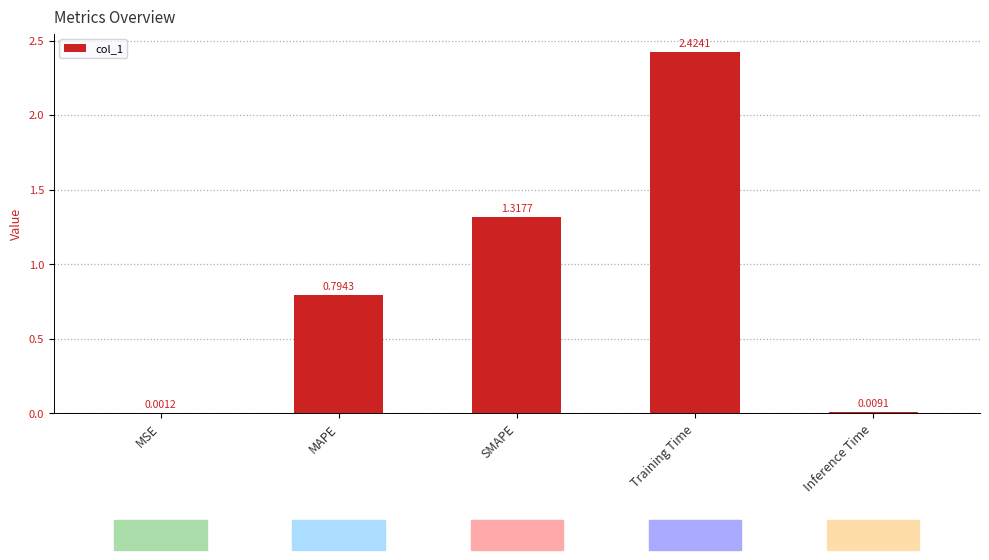

The chart shows a value of 2.2 at SMAPE. True or false?

False